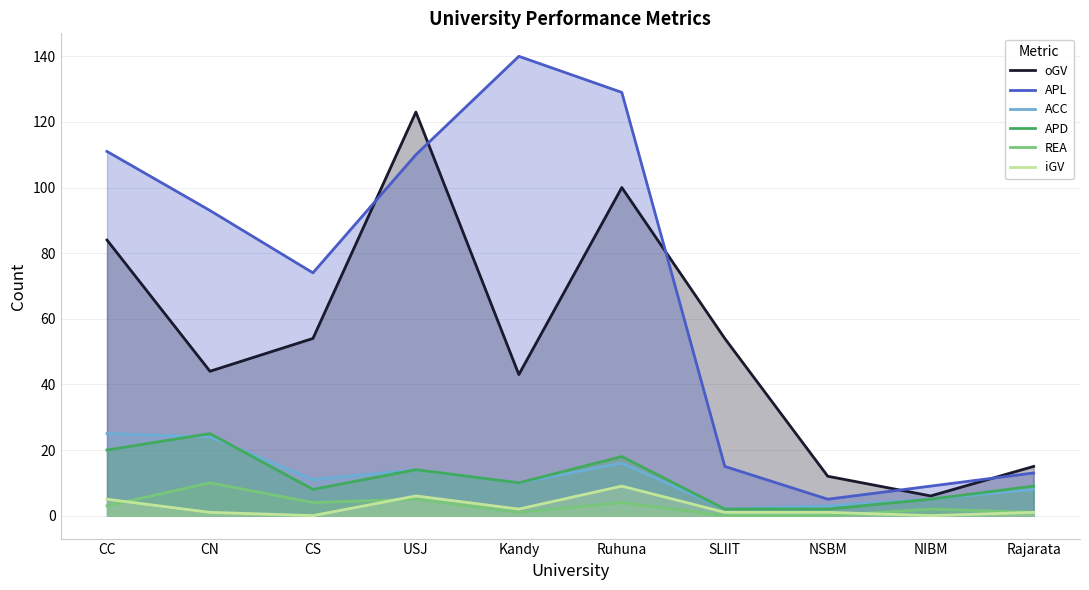

What is the difference between the highest and lowest values at SLIIT?

54